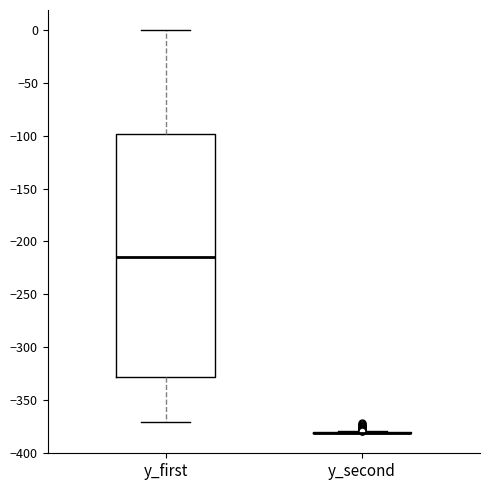

Reading left to right, read every box against the y-axis: the position of its median line, the range the box covers, and the ends of its whiskers. The values are not printed on the chart, so give them approximately, as read against the axis.

y_first: median -215, box -330 to -100, whiskers -370 to 0
y_second: box collapsed to a line at -380, whiskers -380 to -380